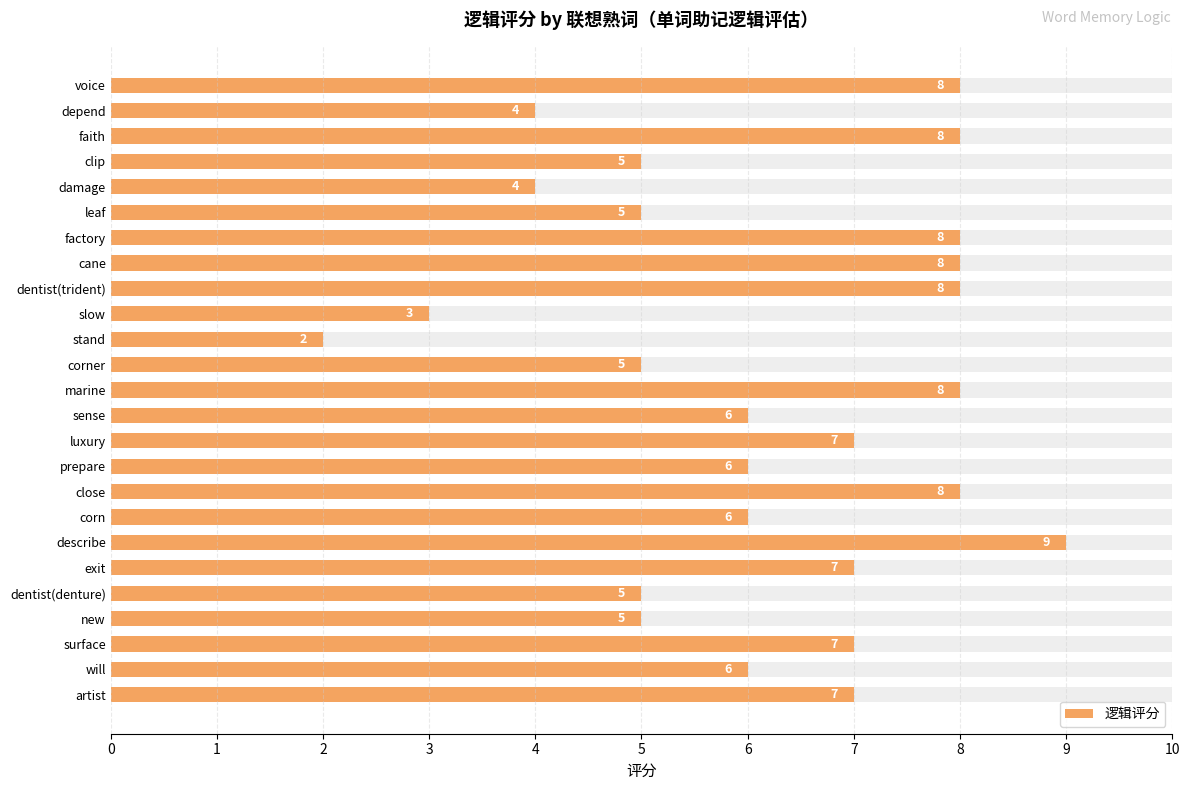

Is it true that the value at damage is 4?

True